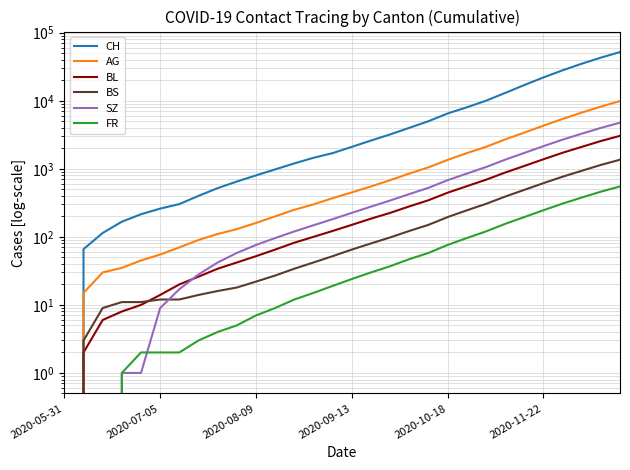

Which series has the largest total across all categories?

CH